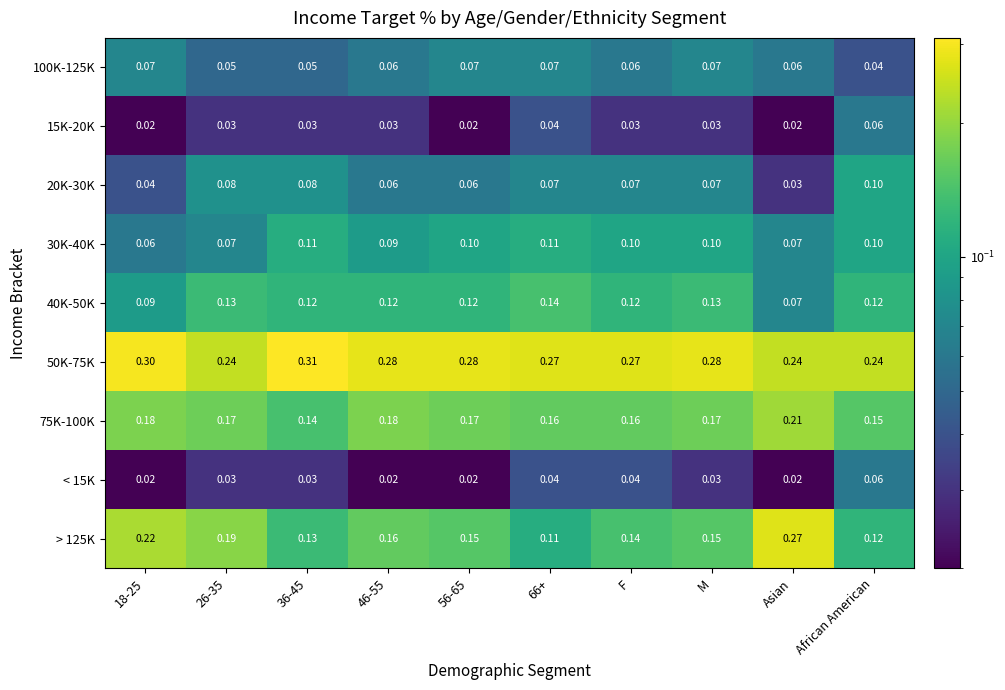

Is the value of 100K-125K at 56-65 greater than the value of > 125K at 56-65?

No